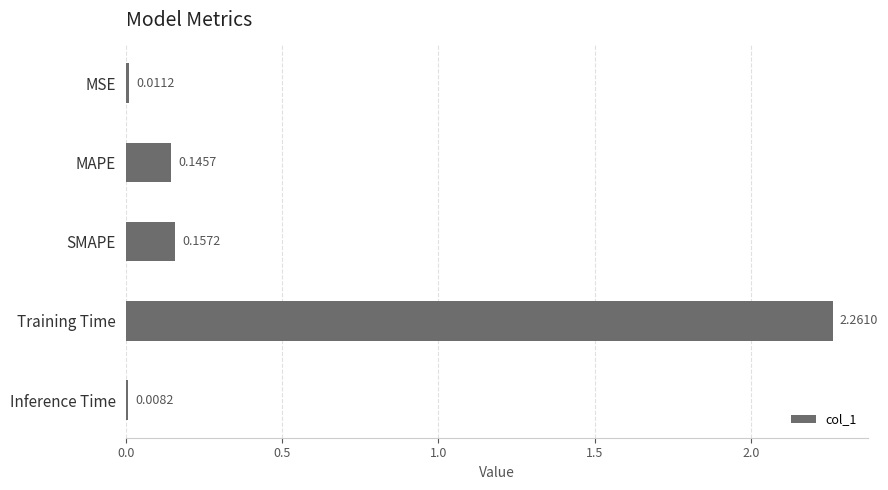

How many categories are shown in the chart?

5